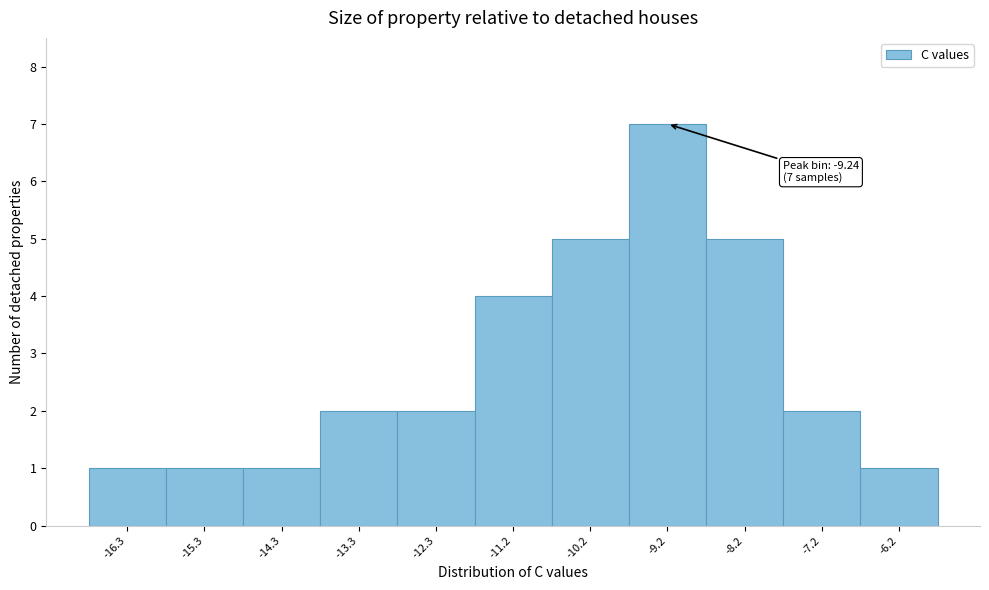

Which range on the x-axis has the tallest bar?

-9.8 to -8.8